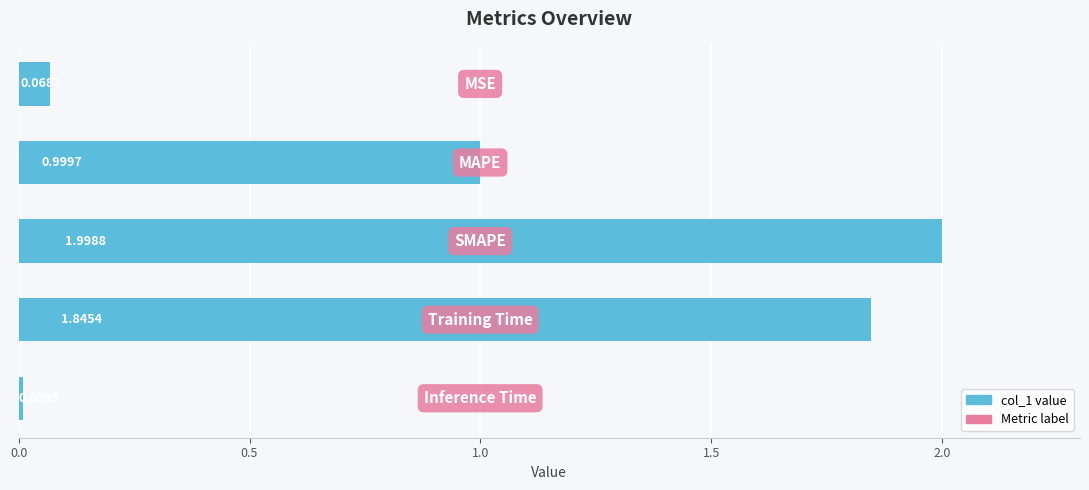

What is the difference between the maximum and minimum values?

2.0